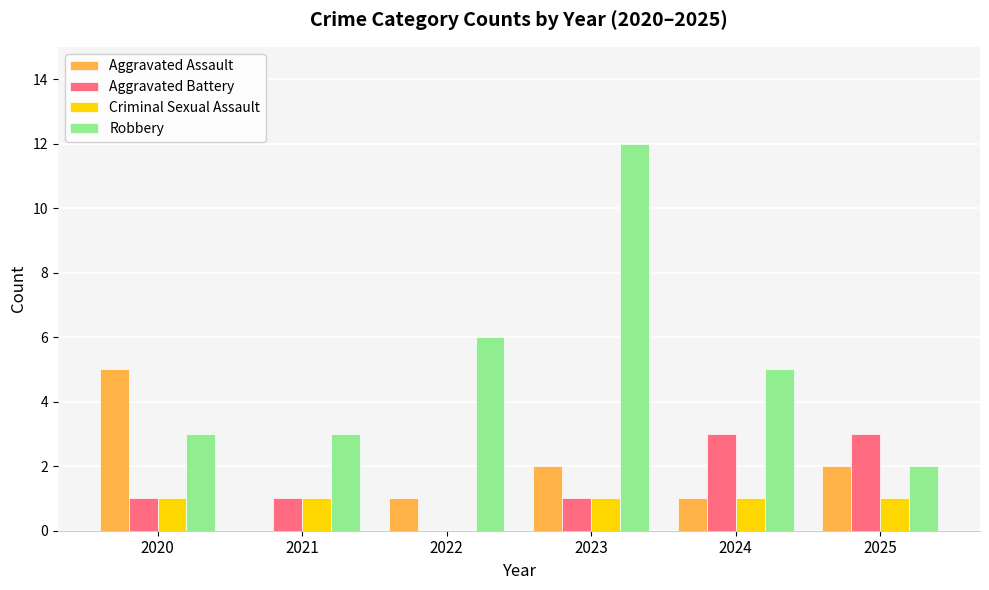

At which category does the chart reach its peak across all series?

2023